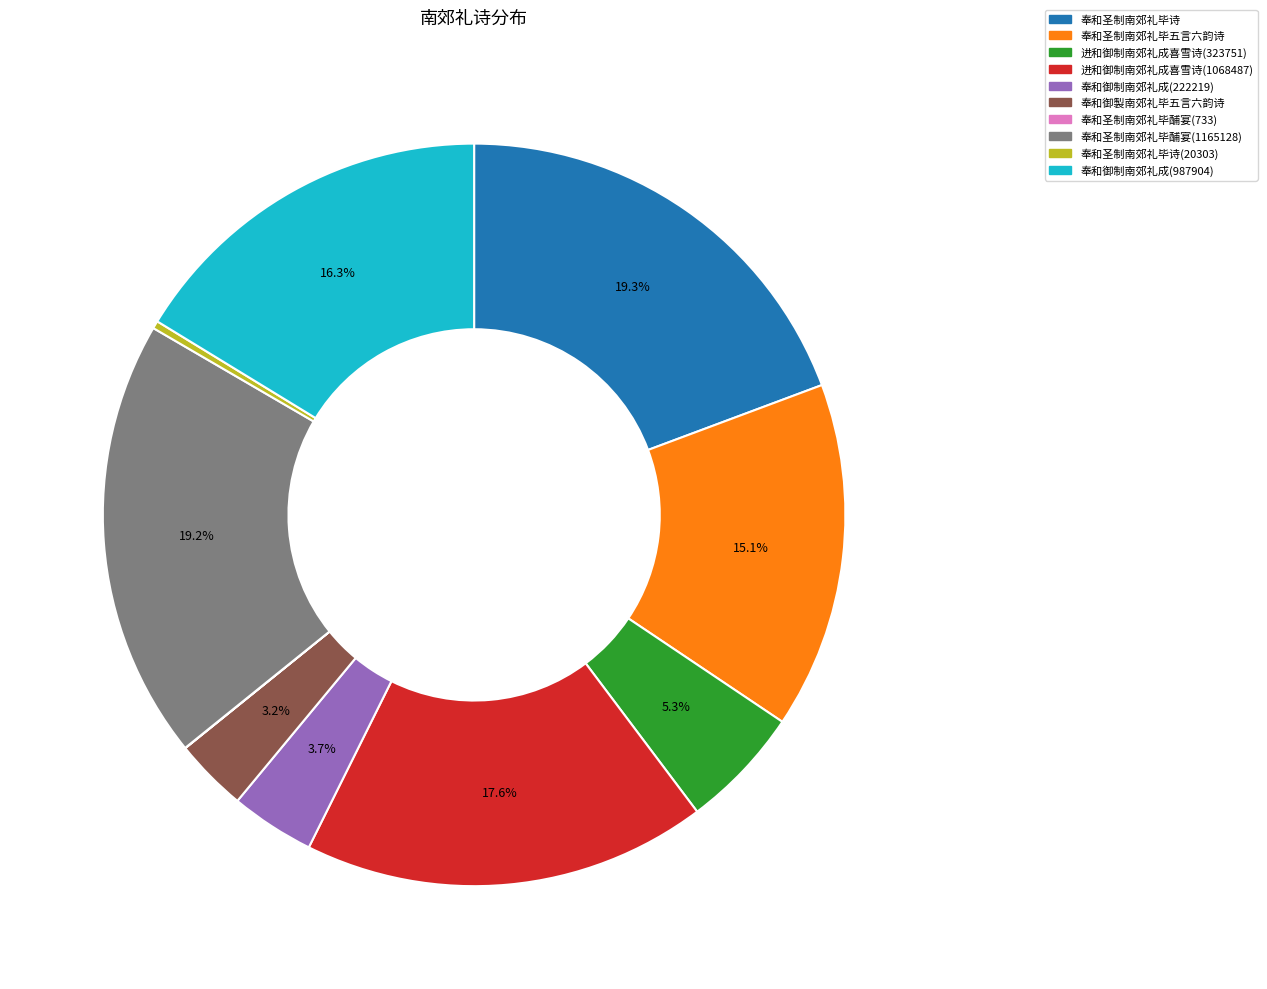

Is there a majority slice in this chart?

No